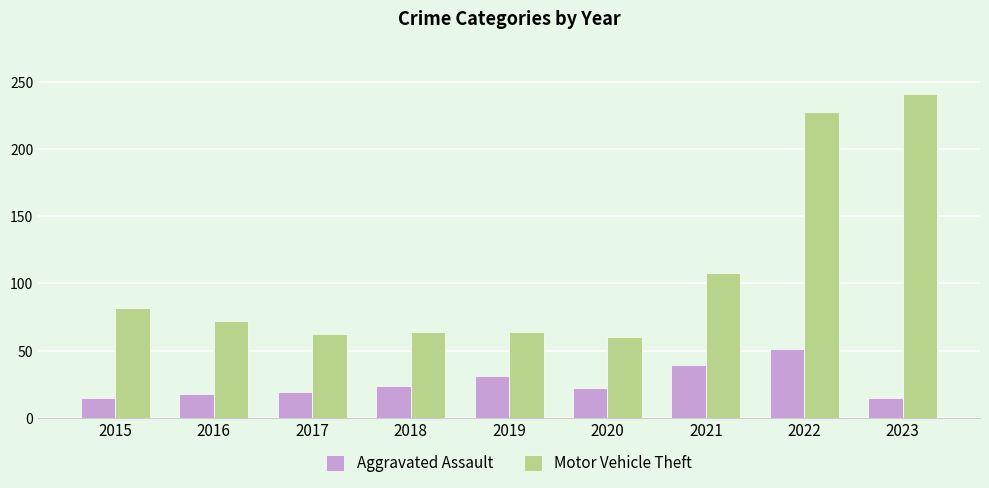

Which series has the widest spread of values?

Motor Vehicle Theft